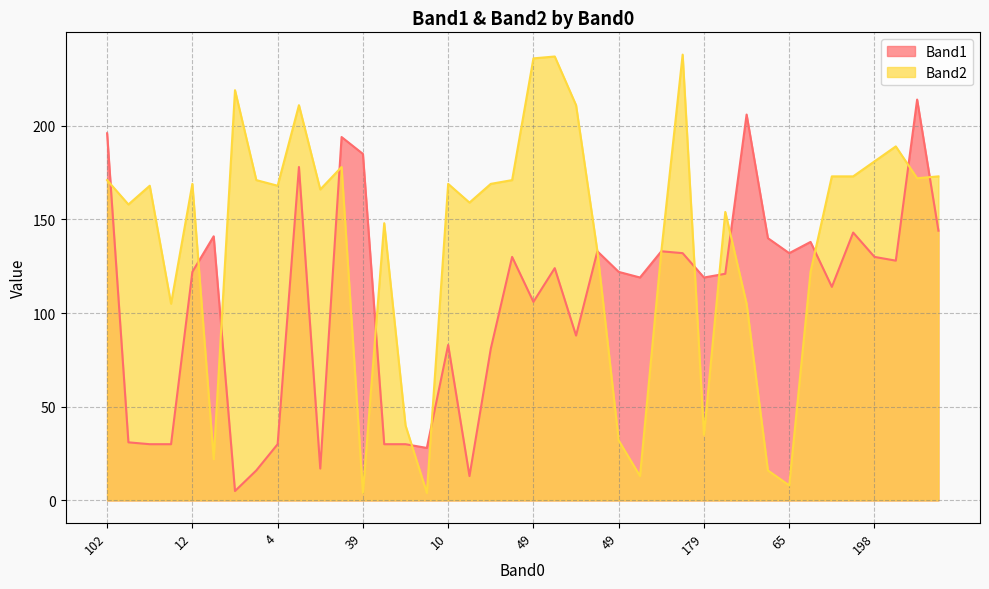

After their last crossing, which series has the higher values: Band1 or Band2?

Band2